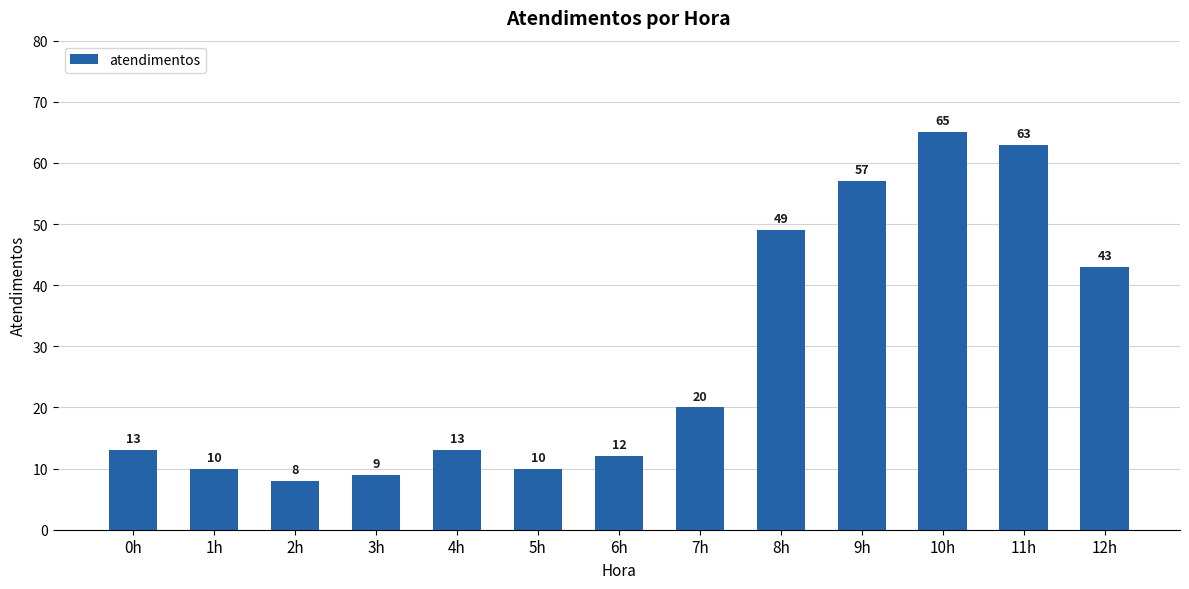

Reading left to right, what are all the values shown in this chart?

13	10	8	9	13	10	12	20	49	57	65	63	43